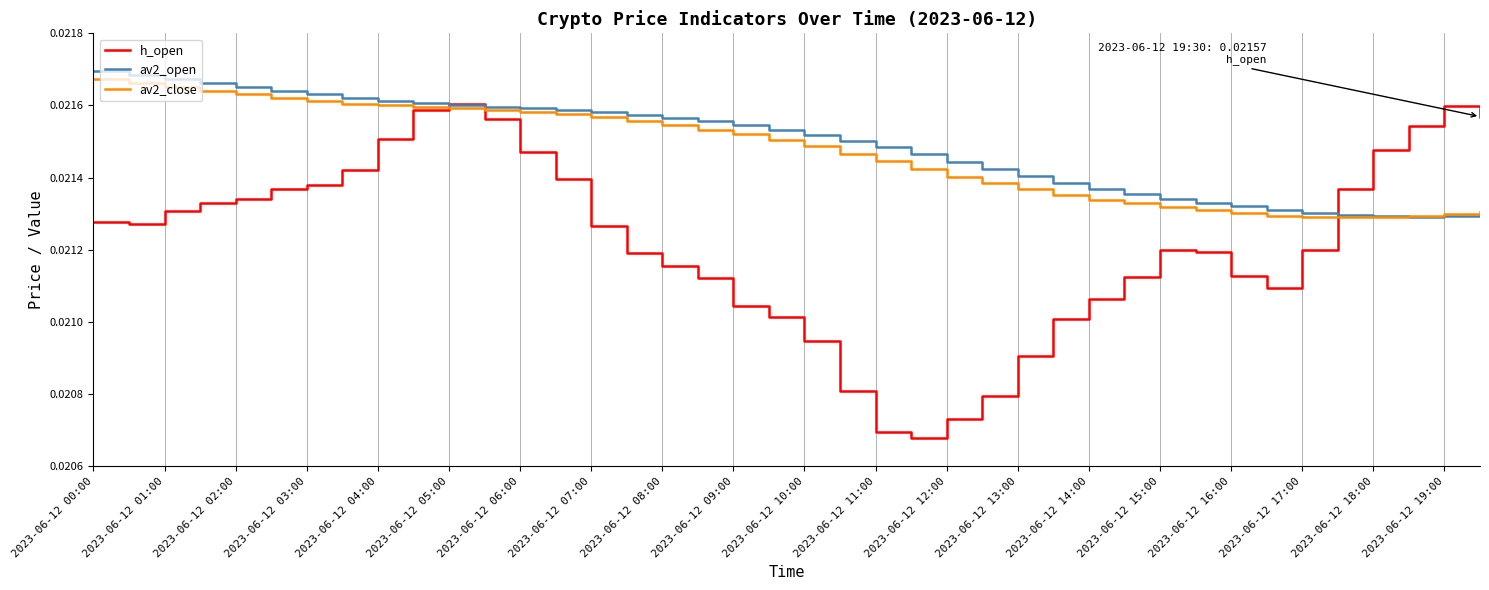

Which series has the widest spread of values?

h_open